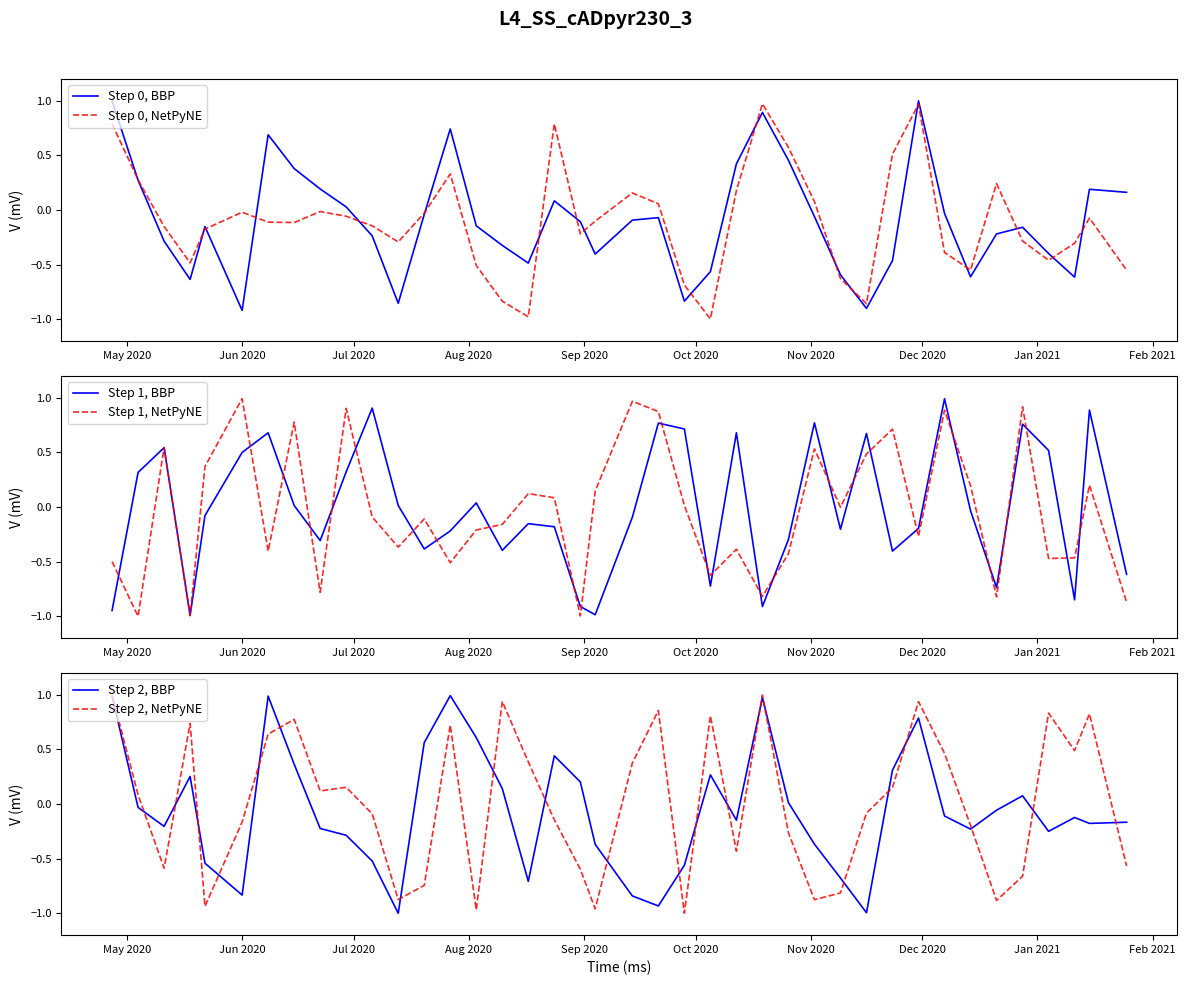

True or false: Step 0, NetPyNE and Step 1, BBP cross at least once.

True